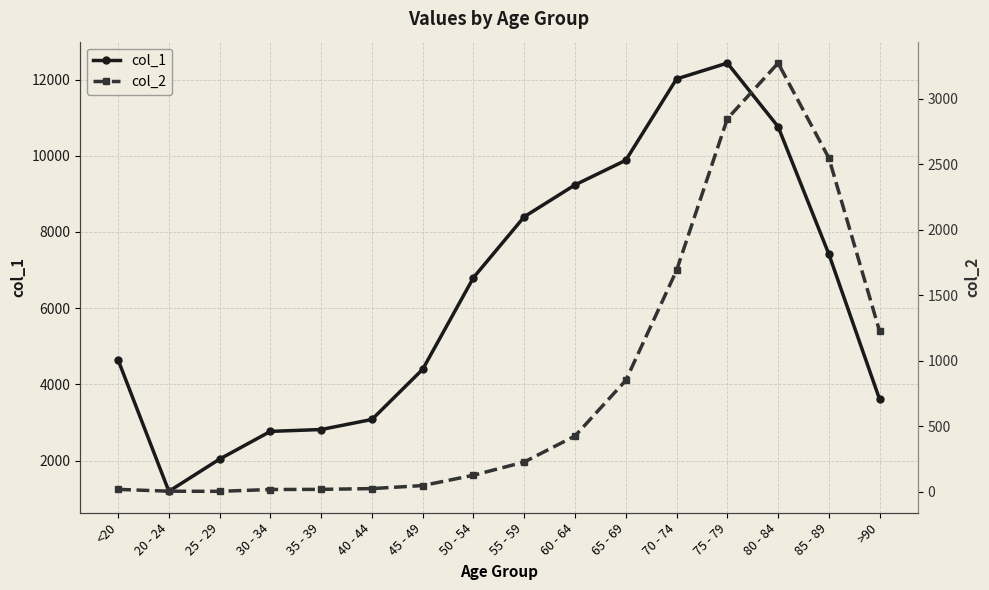

What is the label of the 6th point from the right?

65 - 69